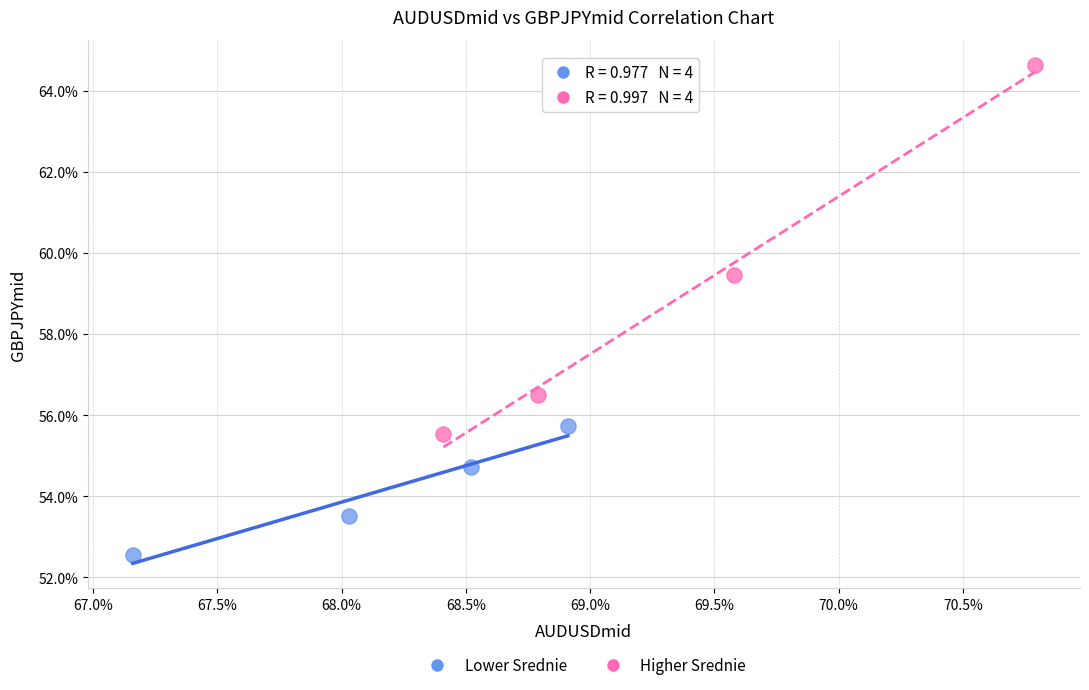

Which series reaches the maximum Y coordinate?

Higher Srednie